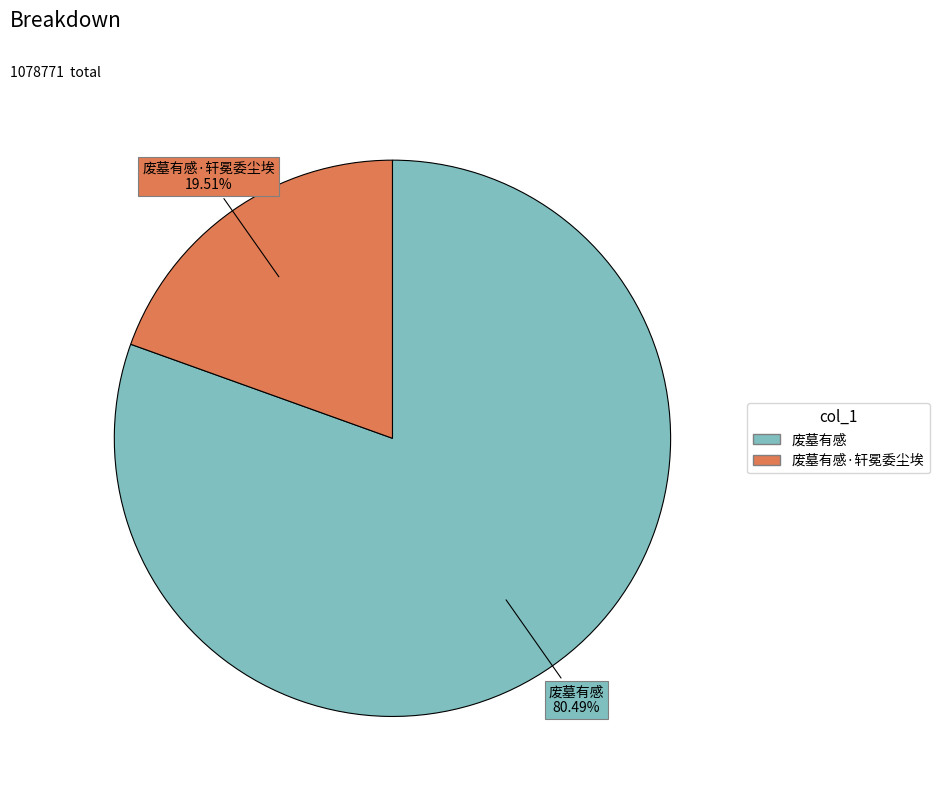

Does any single category account for the majority?

Yes